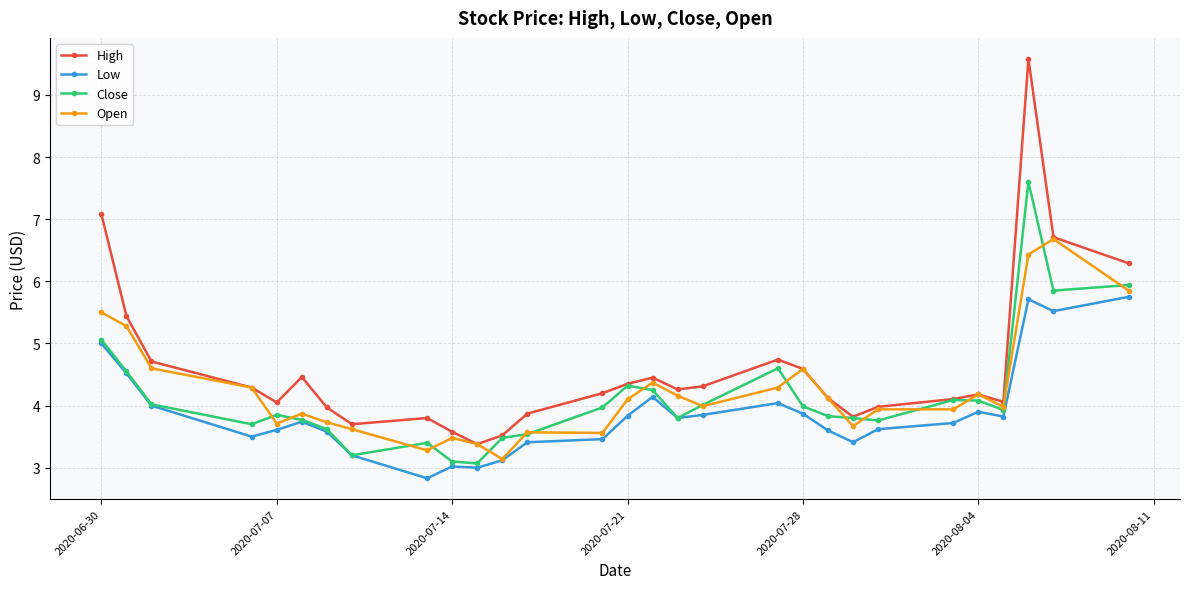

What is the smallest value displayed?

2.8